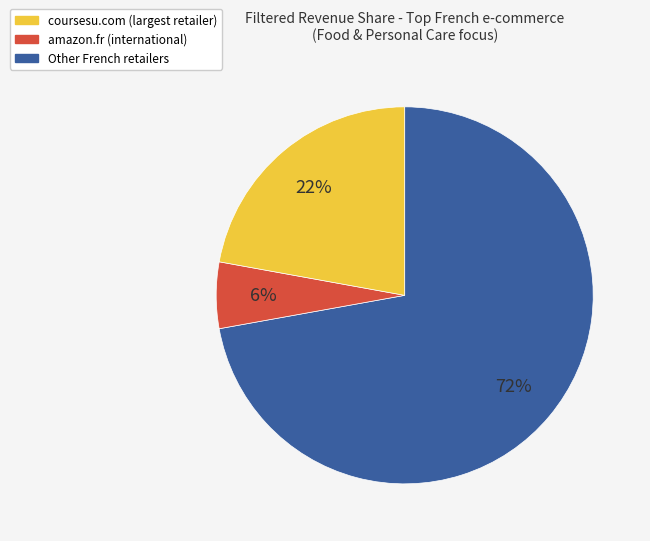

What is the largest slice in the pie chart?

coursesu.com (largest retailer)